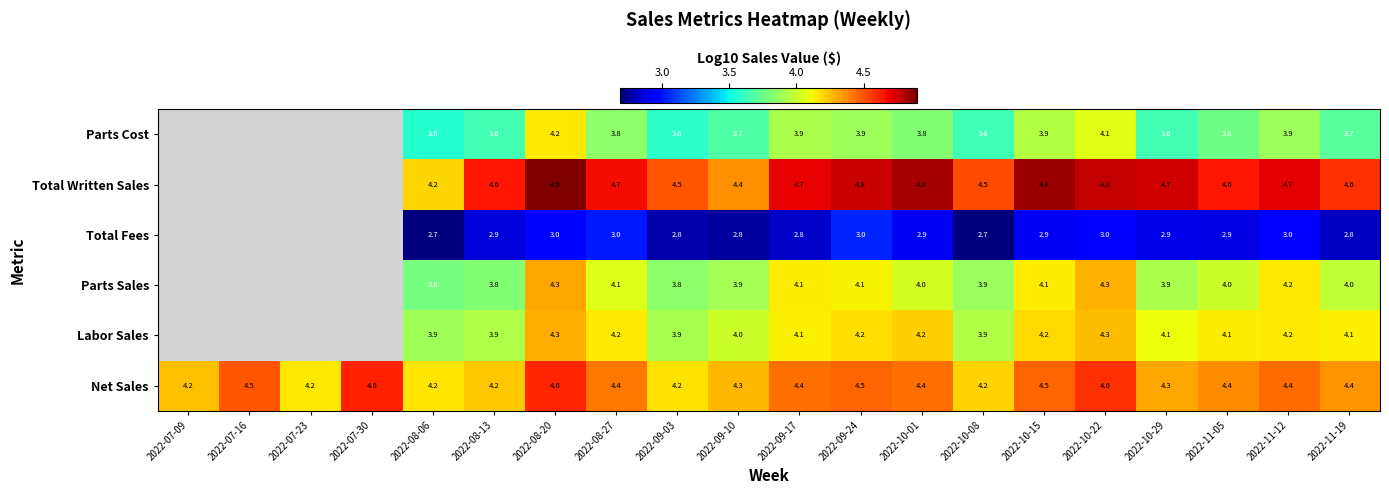

At which category is the sum across all series the highest?

2022-08-20